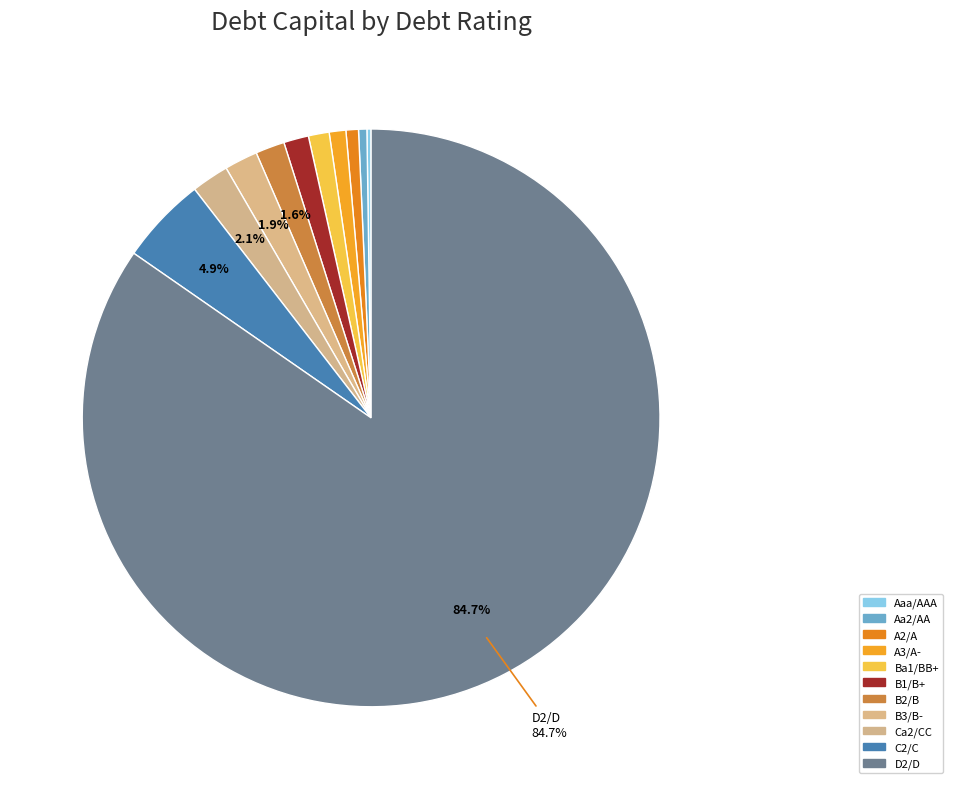

Rank the categories by value from lowest to highest.

Aaa/AAA, Aa2/AA, A2/A, A3/A-, Ba1/BB+, B1/B+, B2/B, B3/B-, Ca2/CC, C2/C, D2/D